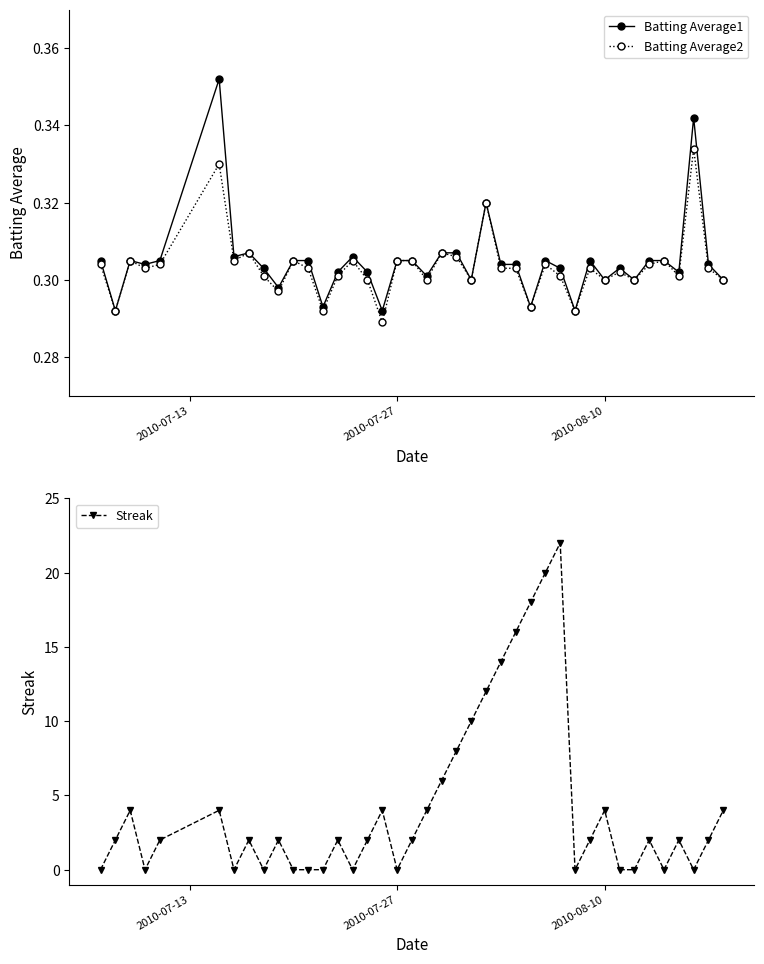

How many Batting Average1 values are between 0 and 1?

40